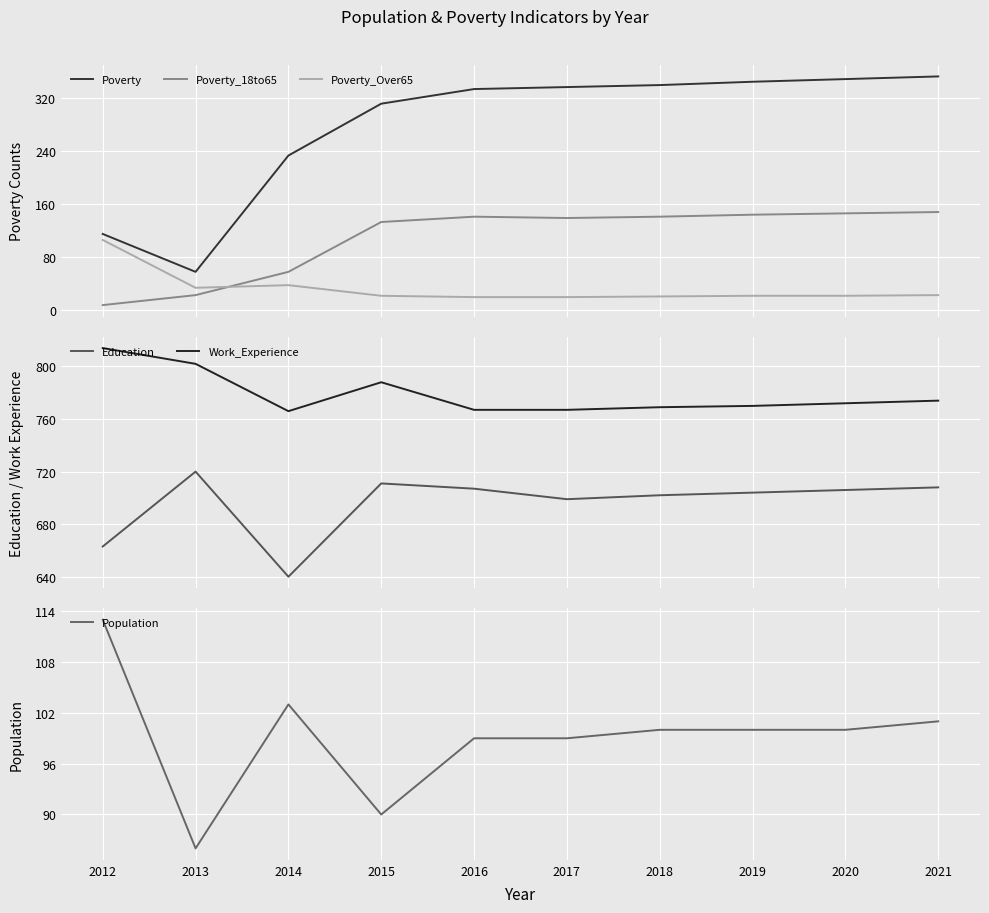

At which category does Population reach its first local valley?

2013